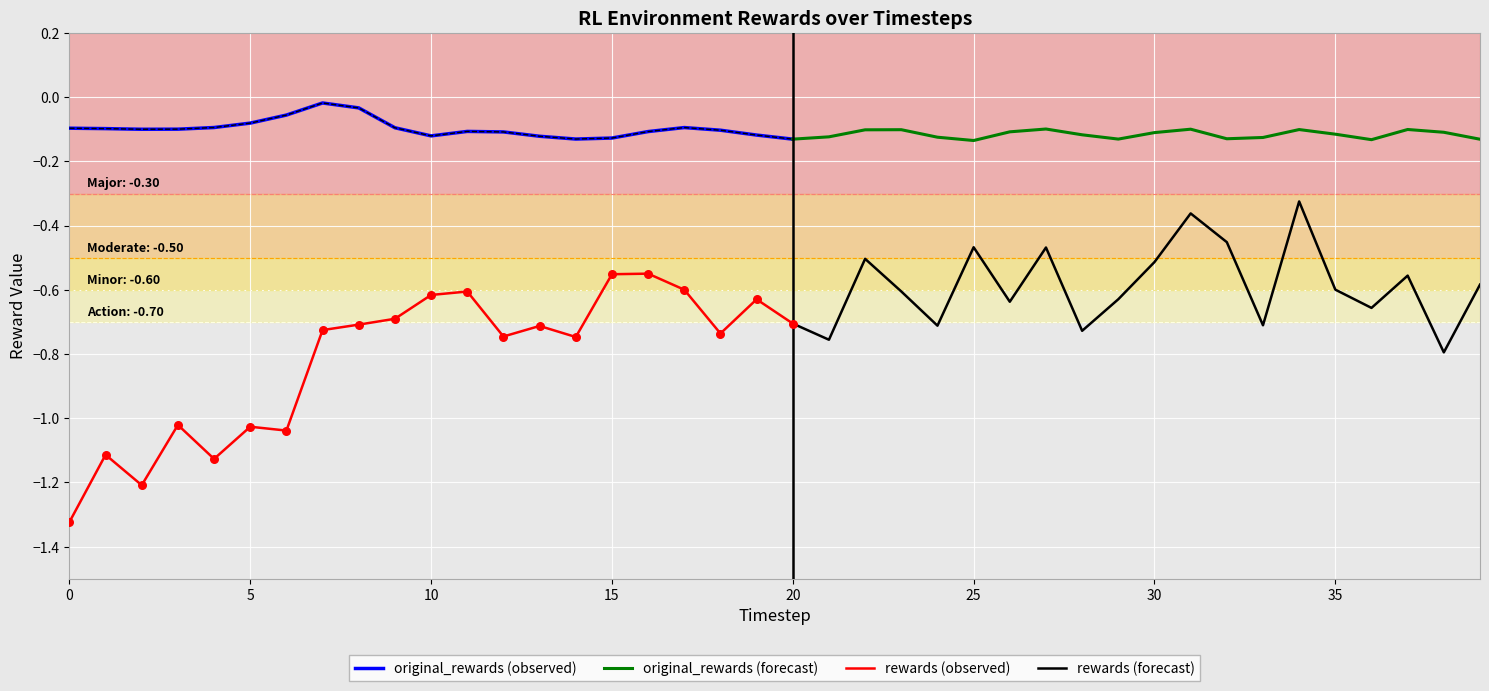

What is the total value across all series at 4?

-1.2